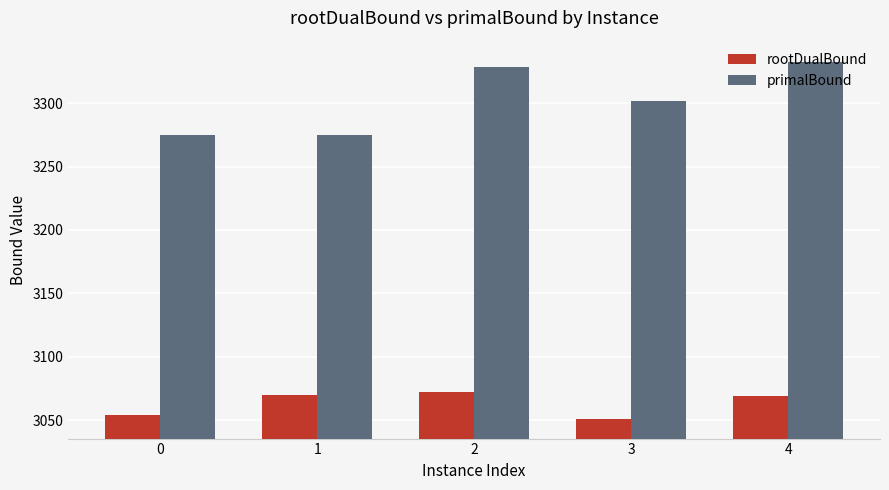

What is the value of the primalBound bar at the 1st from the left?

3274.8